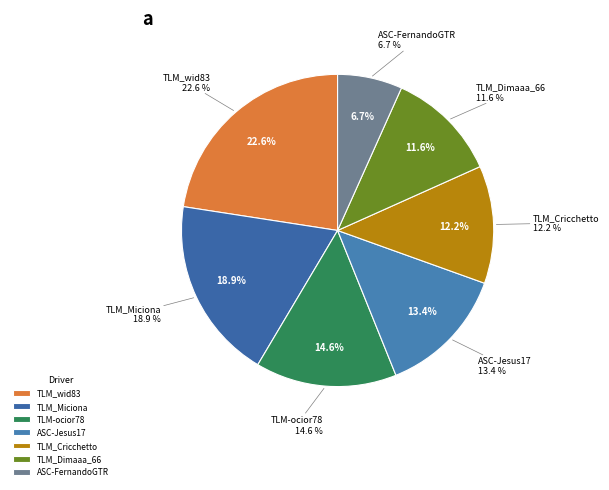

True or false: TLM-ocior78 accounts for 15% of the total.

True